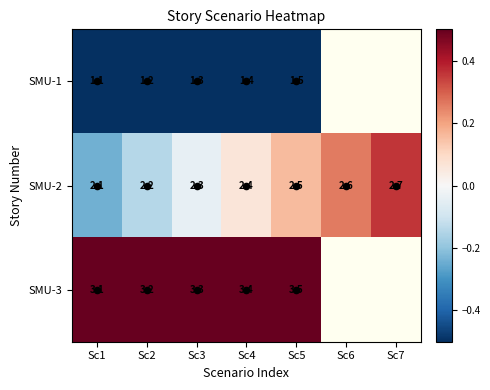

What is the highest value of the SMU-2 series?

0.4